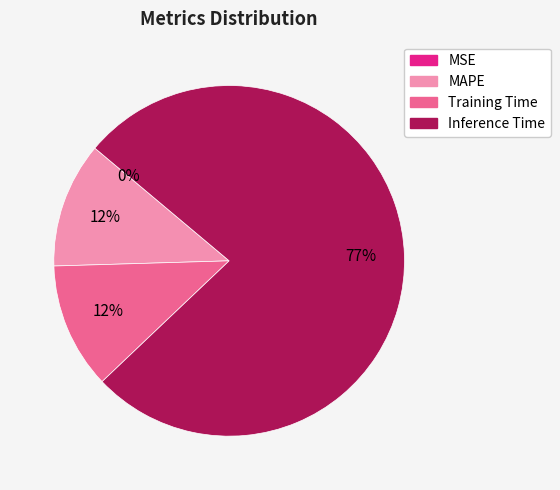

Is there a majority slice in this chart?

Yes